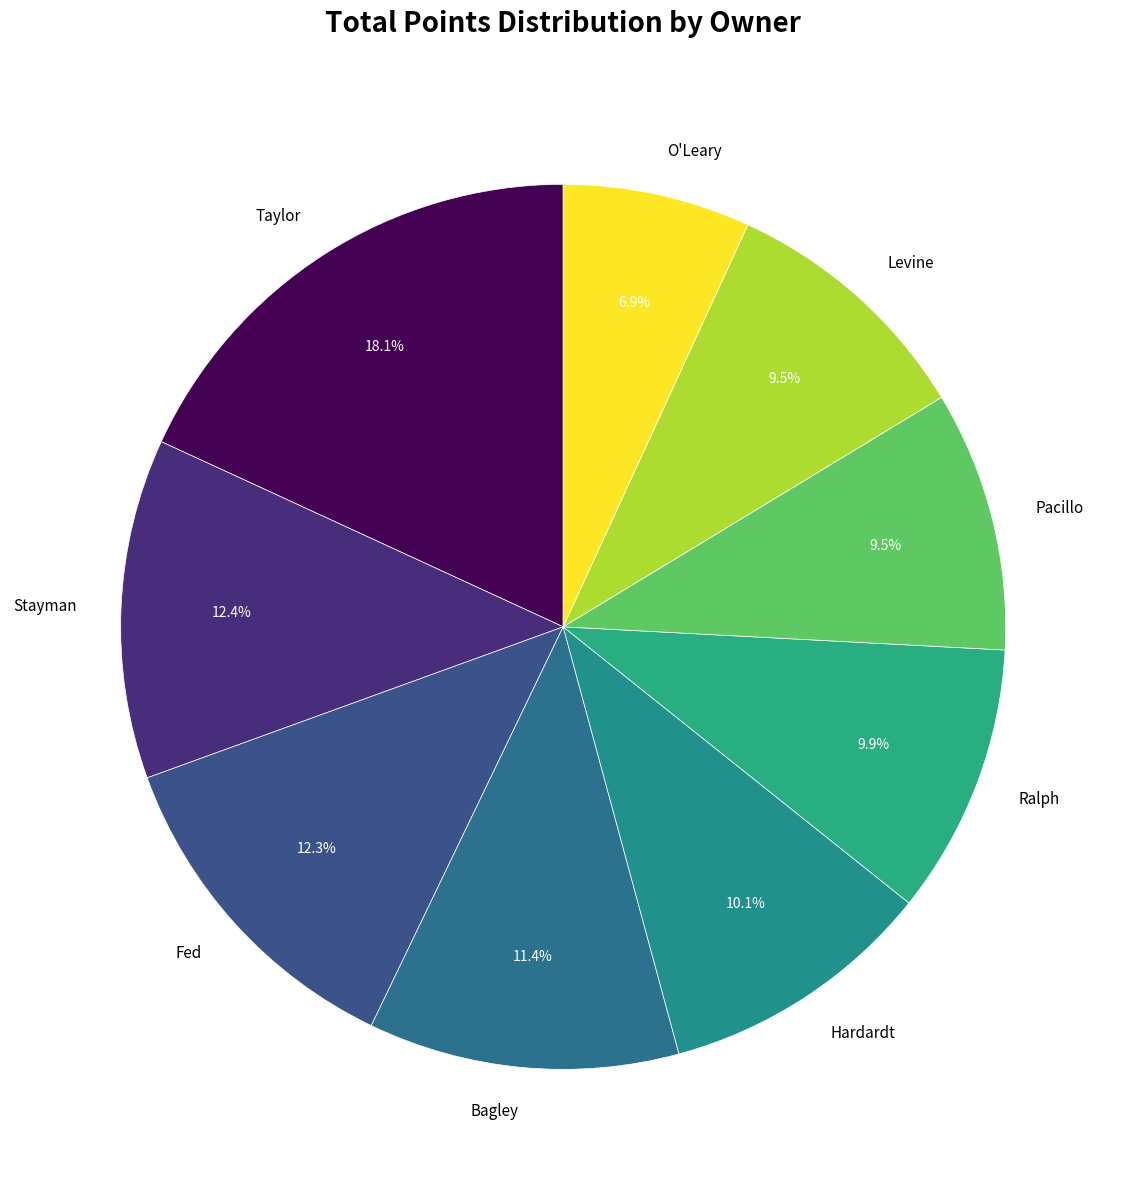

To the nearest percent, what is the combined percentage of Pacillo and Taylor?

28%